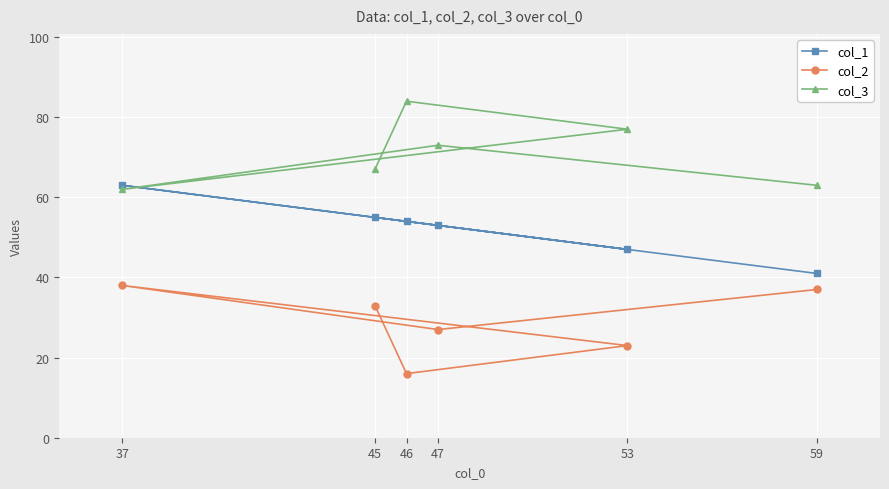

True or false: col_2 and col_3 intersect in this chart.

False